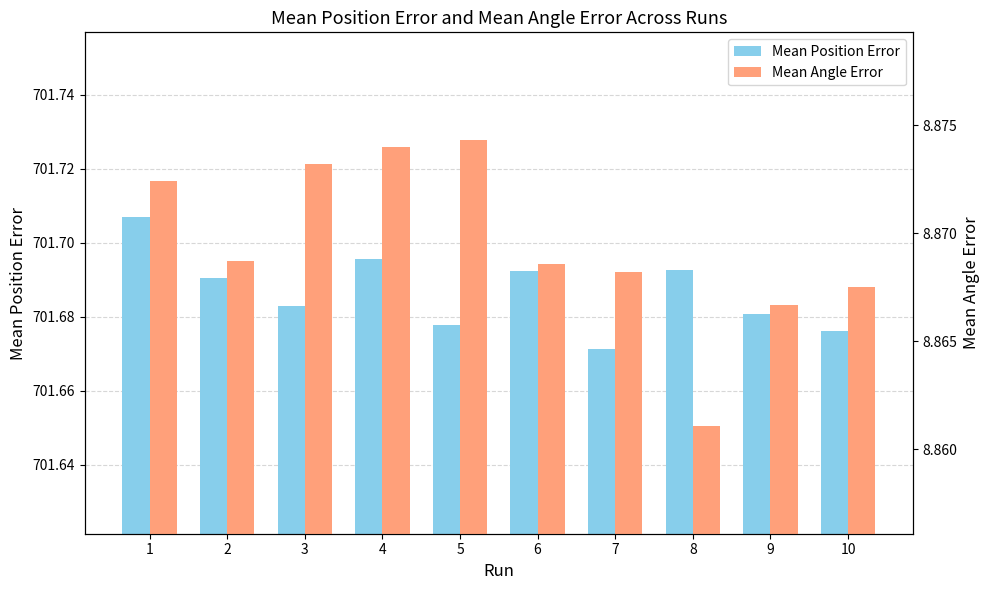

Between 10 and 8, which is larger?

8